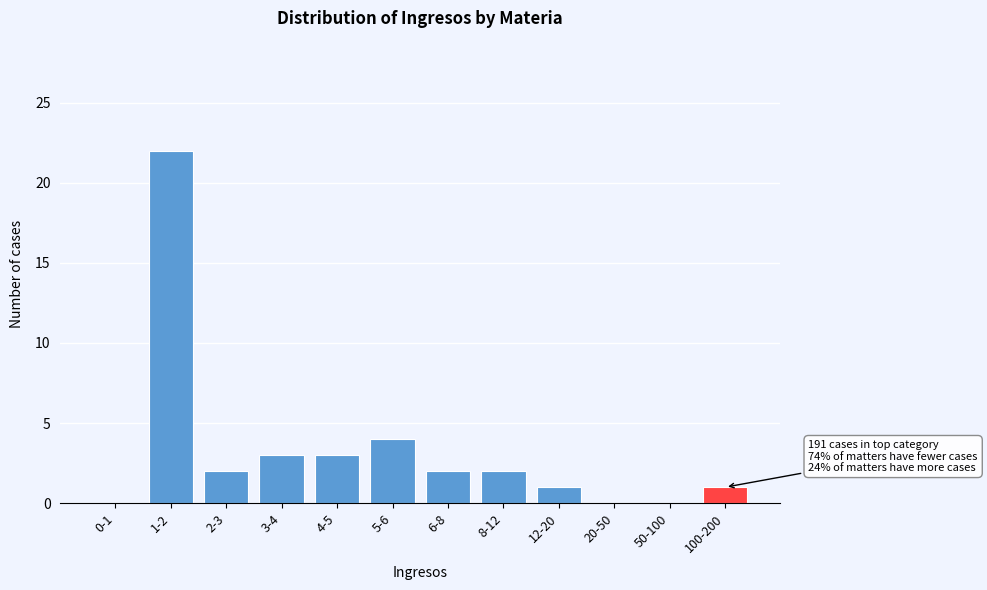

Reading left to right, transcribe all the data shown in this chart.

0-1=0	1-2=22	2-3=2	3-4=3	4-5=3	5-6=4	6-8=2	8-12=2	12-20=1	20-50=0	50-100=0	100-200=1